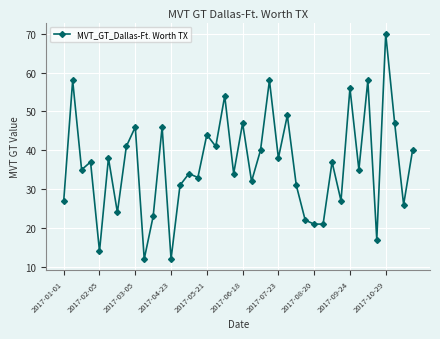

What is the difference between the maximum and minimum values?

58